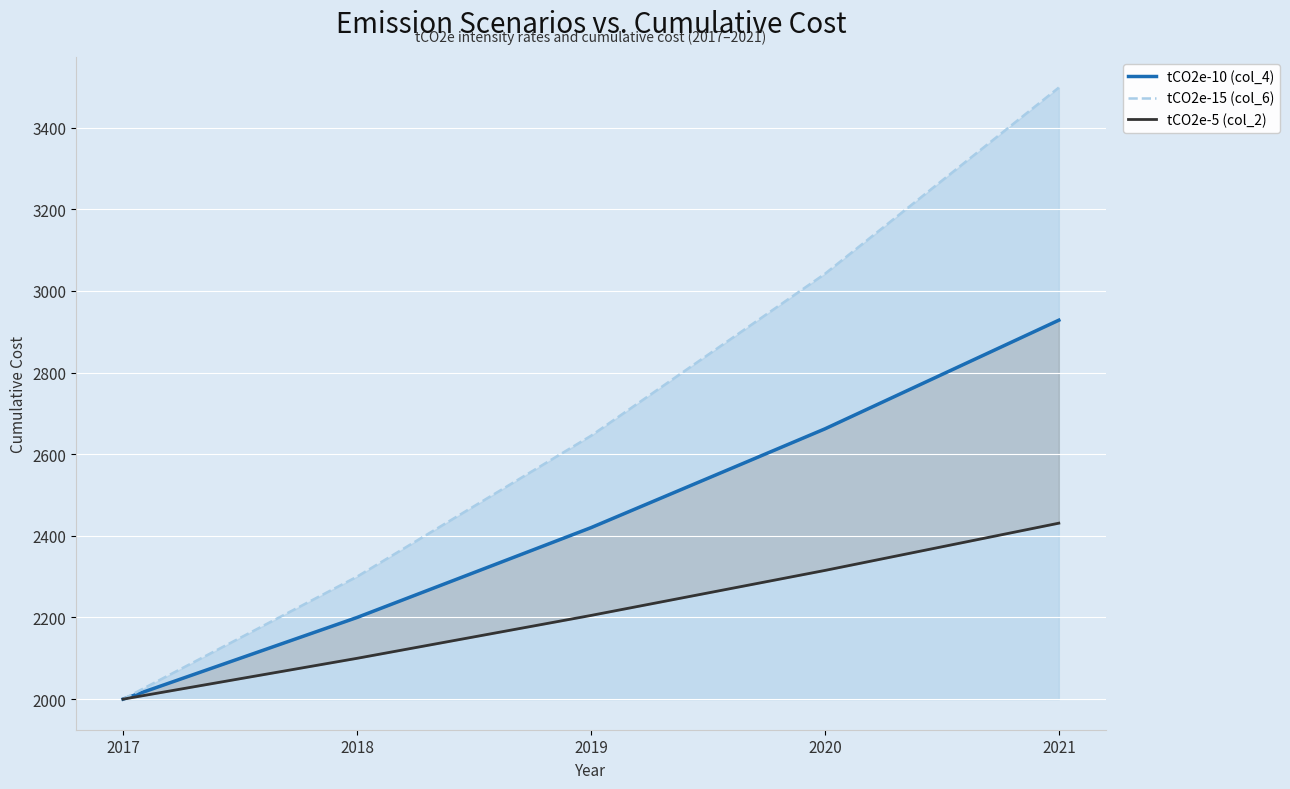

What are all the series names shown in the legend?

tCO2e-10 (col_4), tCO2e-15 (col_6), tCO2e-5 (col_2)